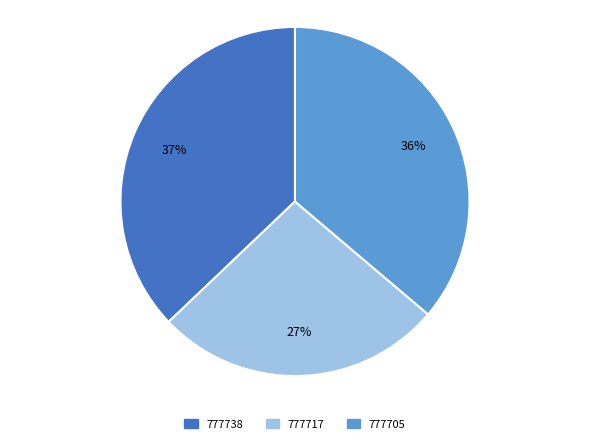

Which slice is the largest?

777738